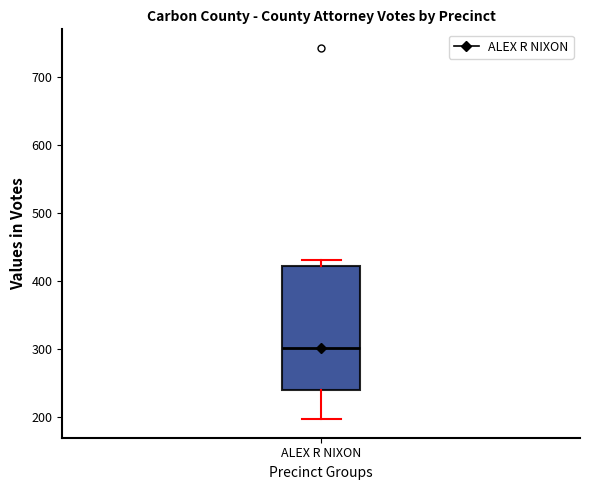

Where is the lower edge of the box for ALEX R NIXON on the y-axis? The values are not printed on the chart, so give them approximately, as read against the axis.

240